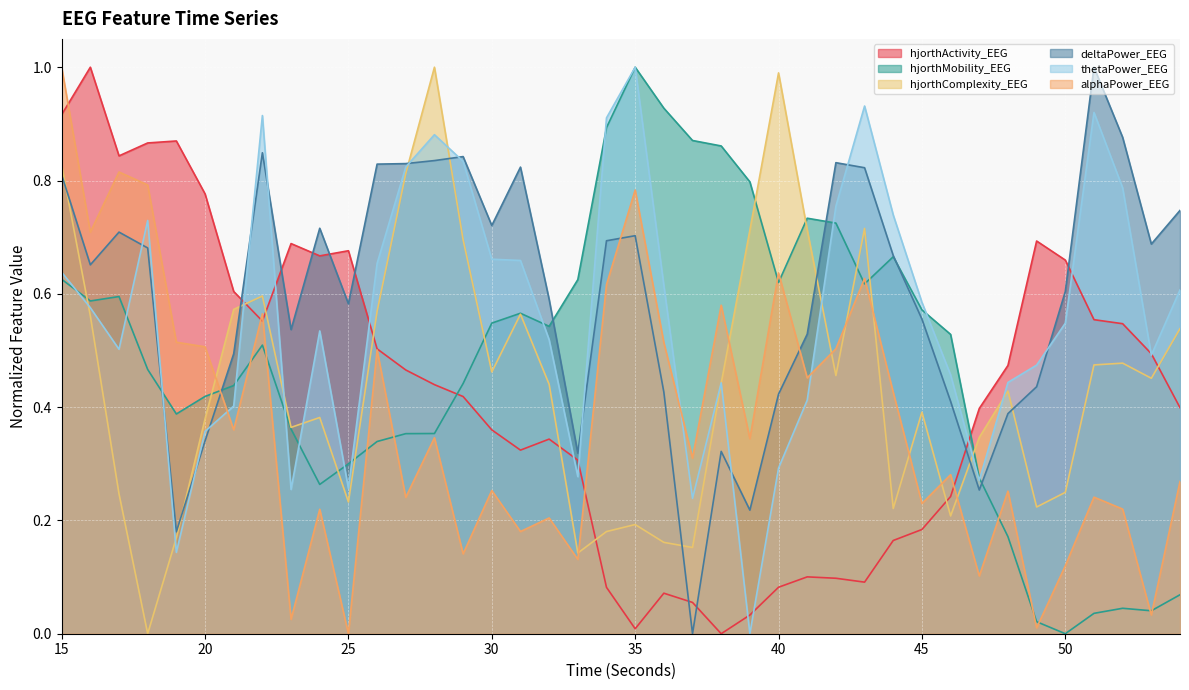

What are all the series names shown in the legend?

hjorthActivity_EEG, hjorthMobility_EEG, hjorthComplexity_EEG, deltaPower_EEG, thetaPower_EEG, alphaPower_EEG